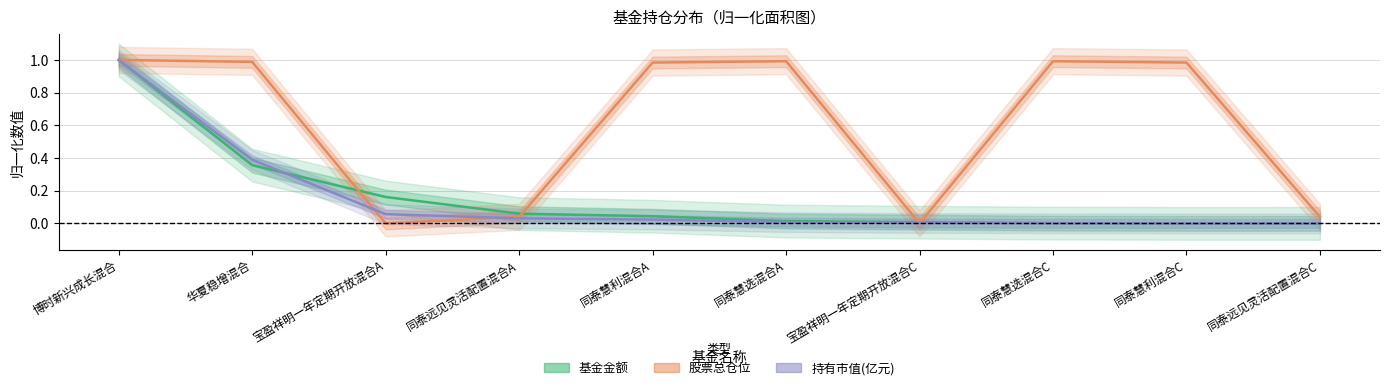

Which series has the widest spread of values?

基金金额